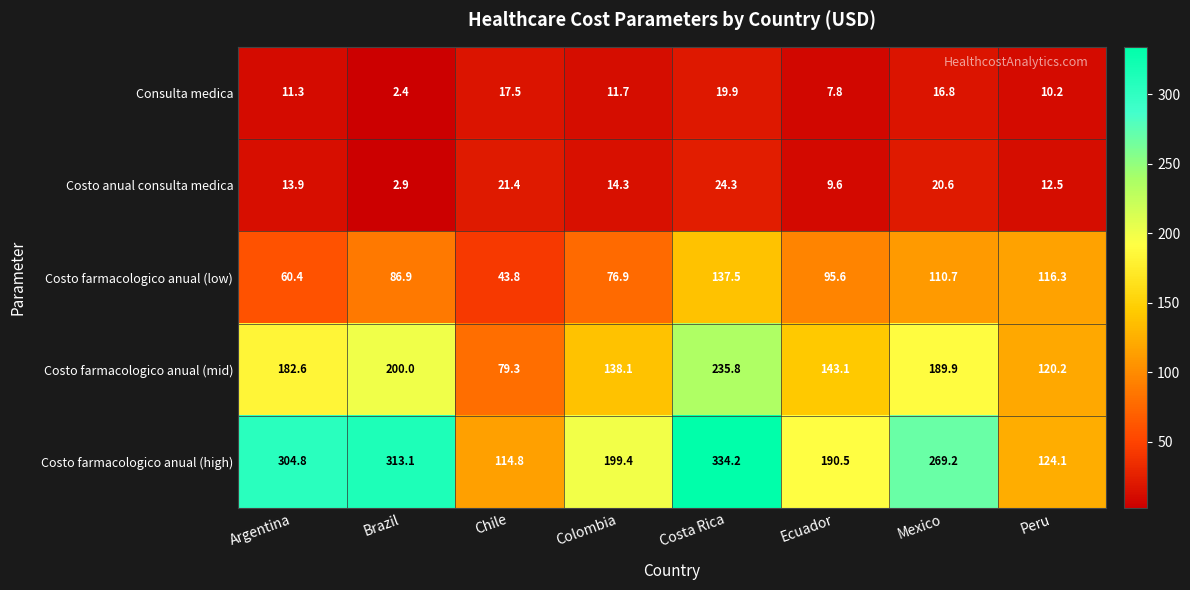

What is the sum of all Costo farmacologico anual (mid) values?

1289.0